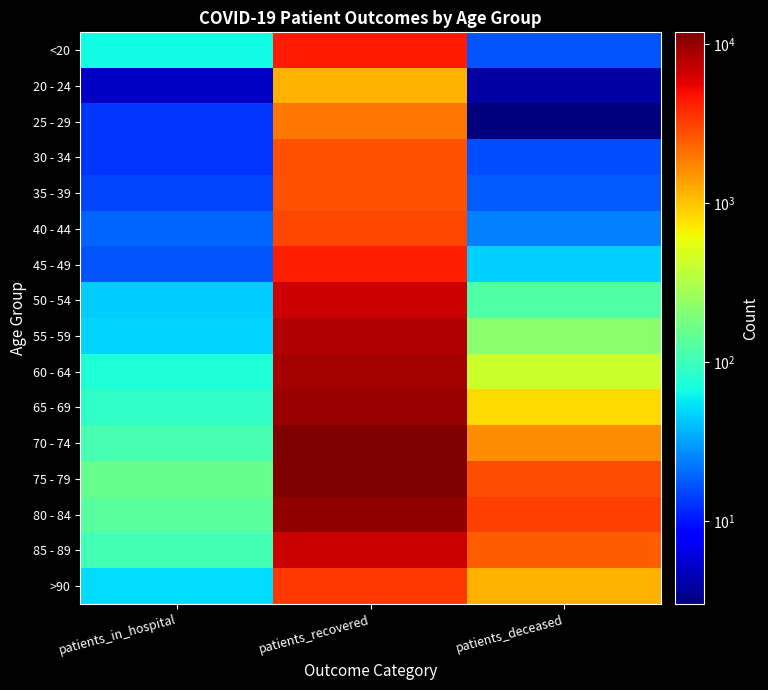

How many distinct data groups are displayed?

16